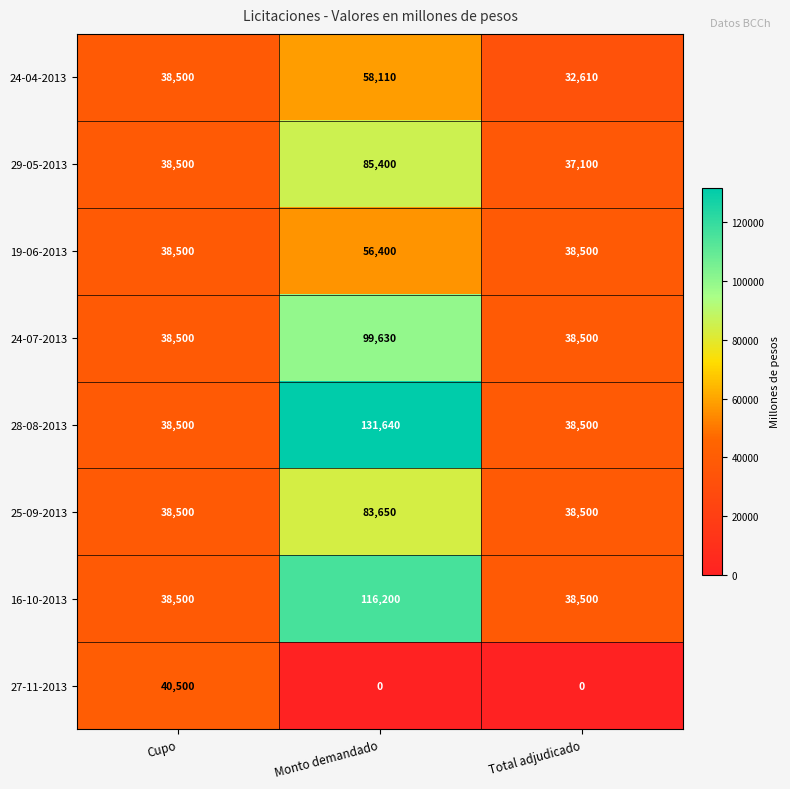

What is the approximate value of 29-05-2013 at Cupo, to the nearest 100?

38500